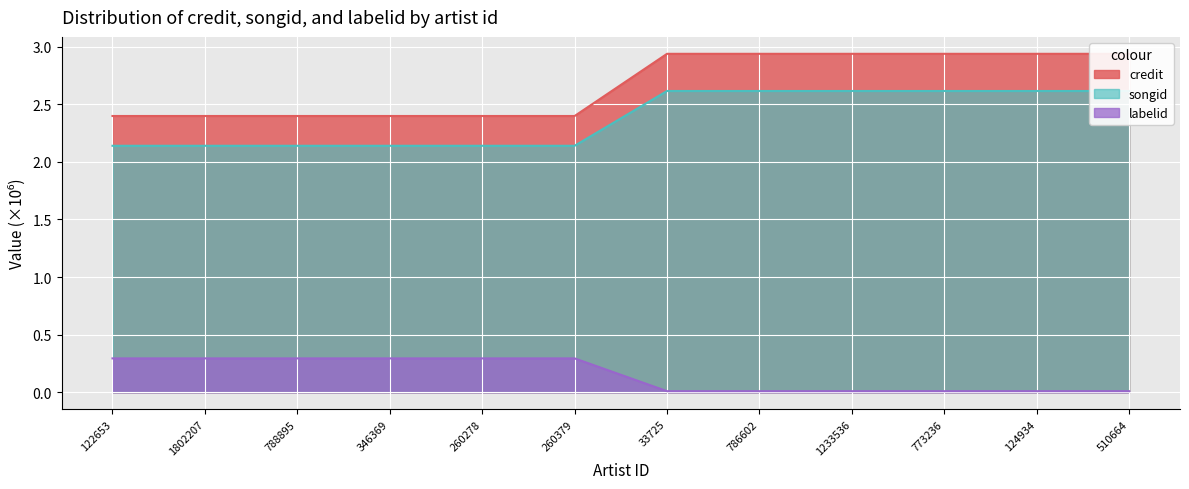

What is the difference between the maximum and second lowest values in the songid series?

0.3